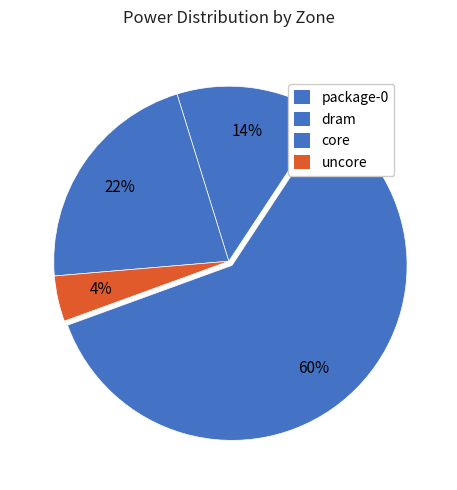

Combined, do package-0 and uncore account for over 50%?

Yes